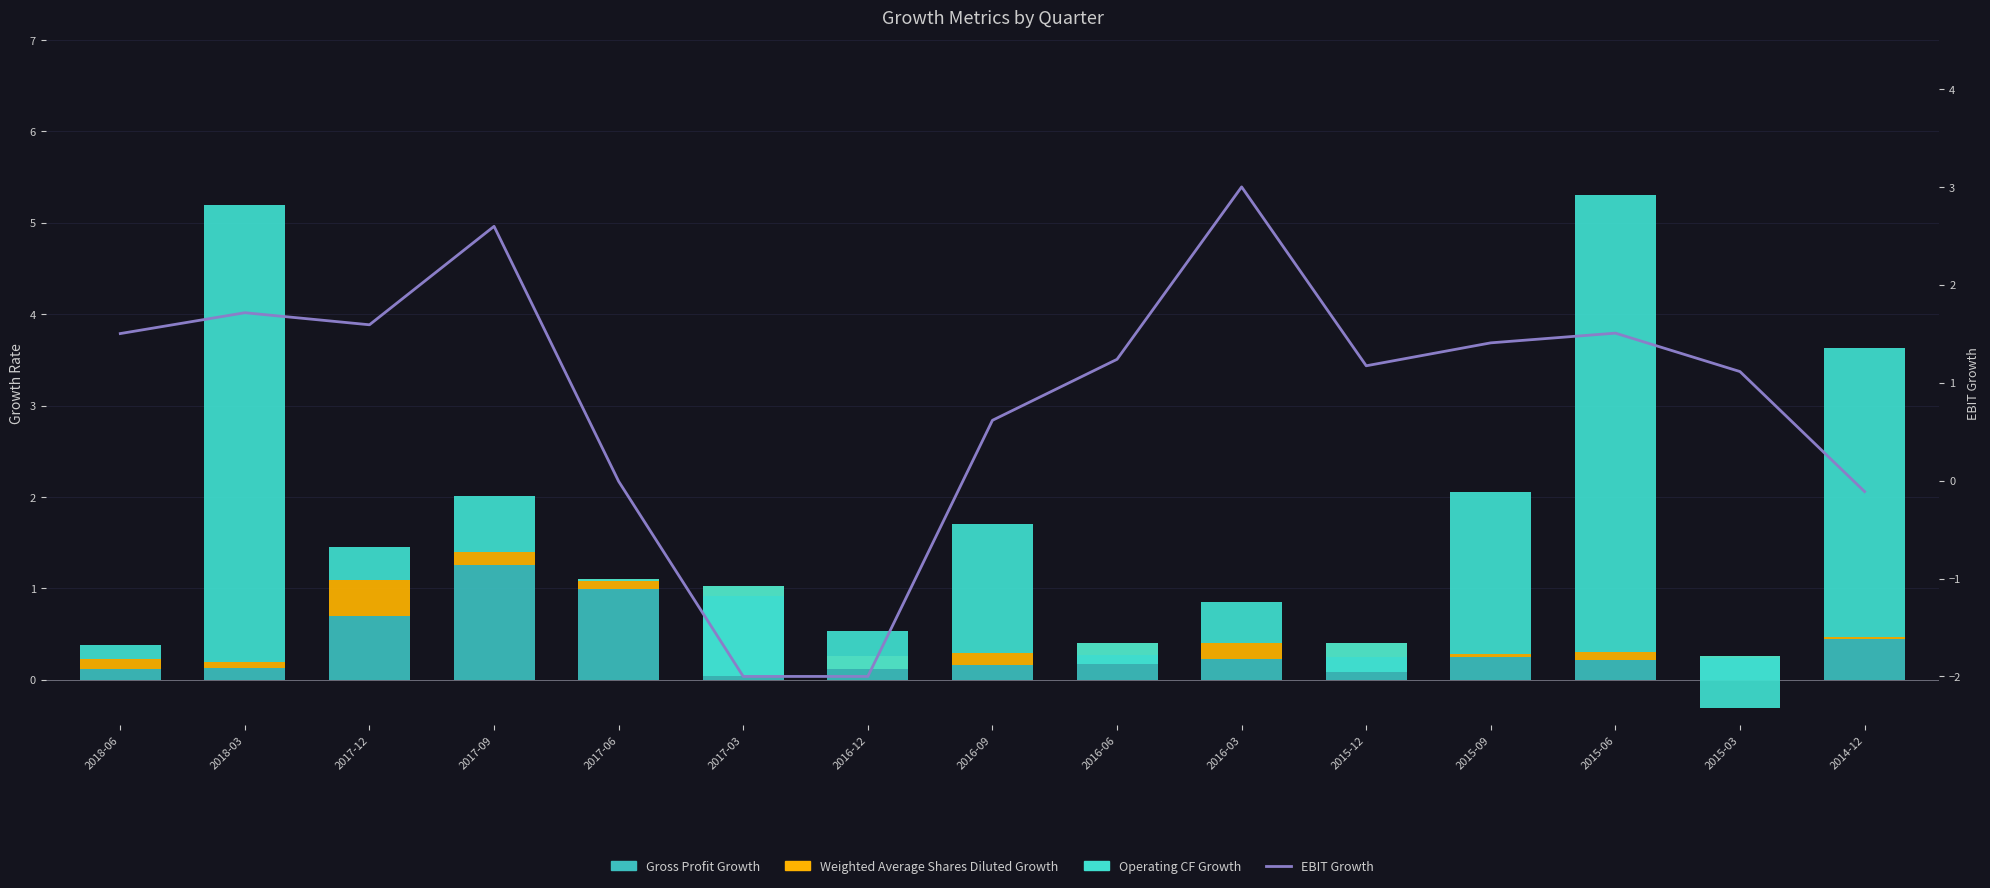

What is the label of the 11th bar from the right?

2017-06